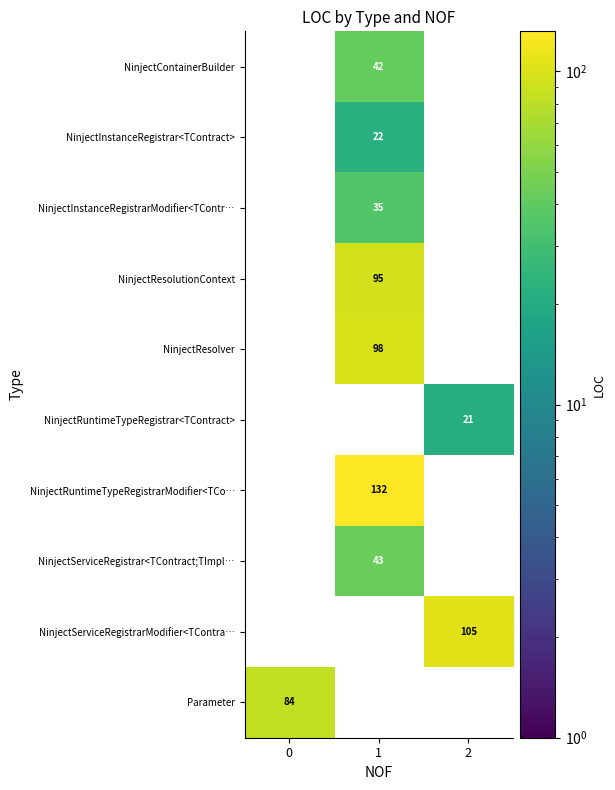

Between 1 and 0, which is larger?

1